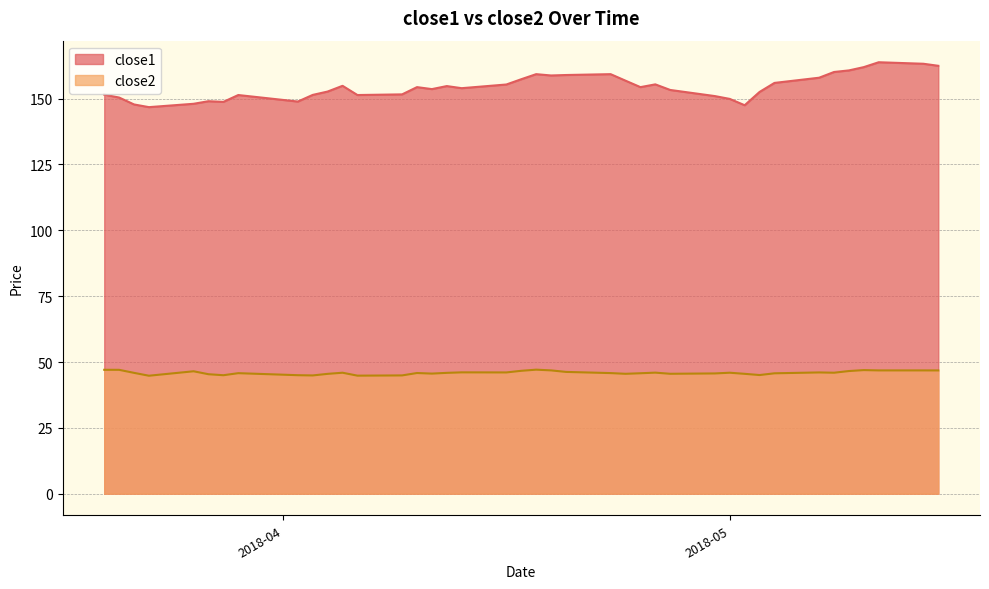

Which series has the largest total across all categories?

close1